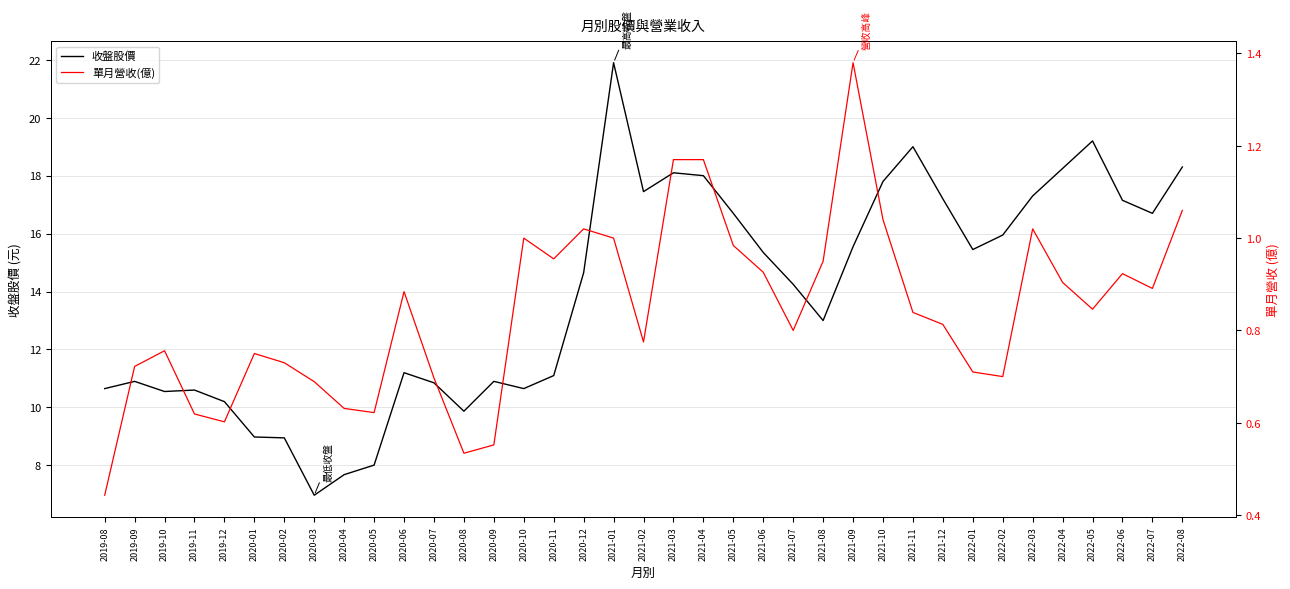

Reading right to left, what are all the values shown in this chart?

收盤股價: 2022-08=18.3	2022-07=16.7	2022-06=17.1	2022-05=19.2	2022-04=18.2	2022-03=17.3	2022-02=15.9	2022-01=15.4	2021-12=17.2	2021-11=19.0	2021-10=17.8	2021-09=15.6	2021-08=13.0	2021-07=14.2	2021-06=15.3	2021-05=16.7	2021-04=18.0	2021-03=18.1	2021-02=17.4	2021-01=21.9	2020-12=14.7	2020-11=11.1	2020-10=10.7	2020-09=10.9	2020-08=9.9	2020-07=10.8	2020-06=11.2	2020-05=8.0	2020-04=7.7	2020-03=7.0	2020-02=8.9	2020-01=9.0	2019-12=10.2	2019-11=10.6	2019-10=10.6	2019-09=10.9	2019-08=10.7
單月營收(億): 2022-08=1.1	2022-07=0.9	2022-06=0.9	2022-05=0.8	2022-04=0.9	2022-03=1.0	2022-02=0.7	2022-01=0.7	2021-12=0.8	2021-11=0.8	2021-10=1.0	2021-09=1.4	2021-08=0.9	2021-07=0.8	2021-06=0.9	2021-05=1.0	2021-04=1.2	2021-03=1.2	2021-02=0.8	2021-01=1.0	2020-12=1.0	2020-11=1.0	2020-10=1.0	2020-09=0.6	2020-08=0.5	2020-07=0.7	2020-06=0.9	2020-05=0.6	2020-04=0.6	2020-03=0.7	2020-02=0.7	2020-01=0.8	2019-12=0.6	2019-11=0.6	2019-10=0.8	2019-09=0.7	2019-08=0.4